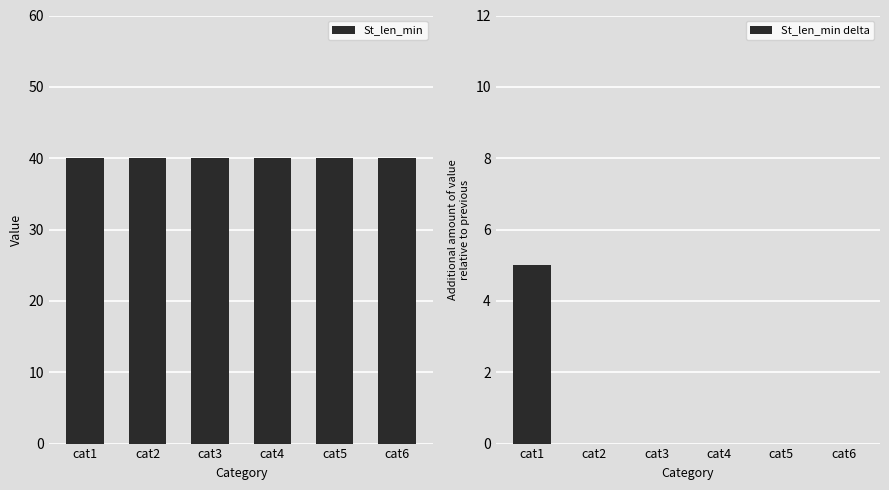

Count the St_len_min delta values in the range 0 to 1.

5